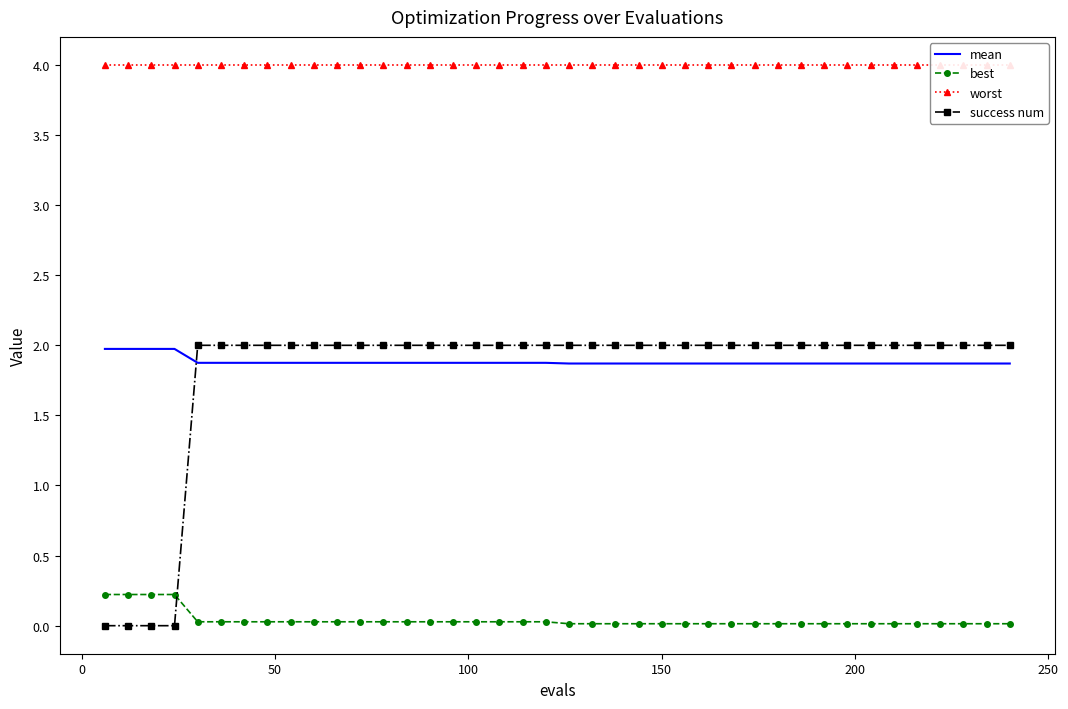

True or false: mean and success num cross at least once.

True